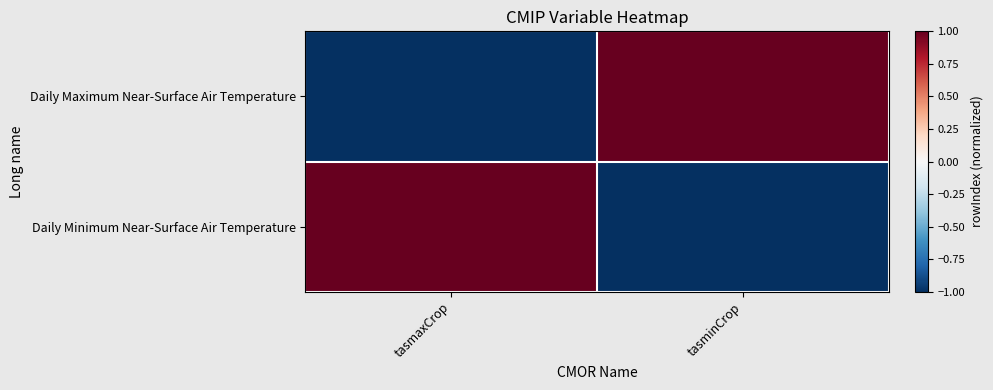

What is the spread (max minus min) of values at tasminCrop?

2